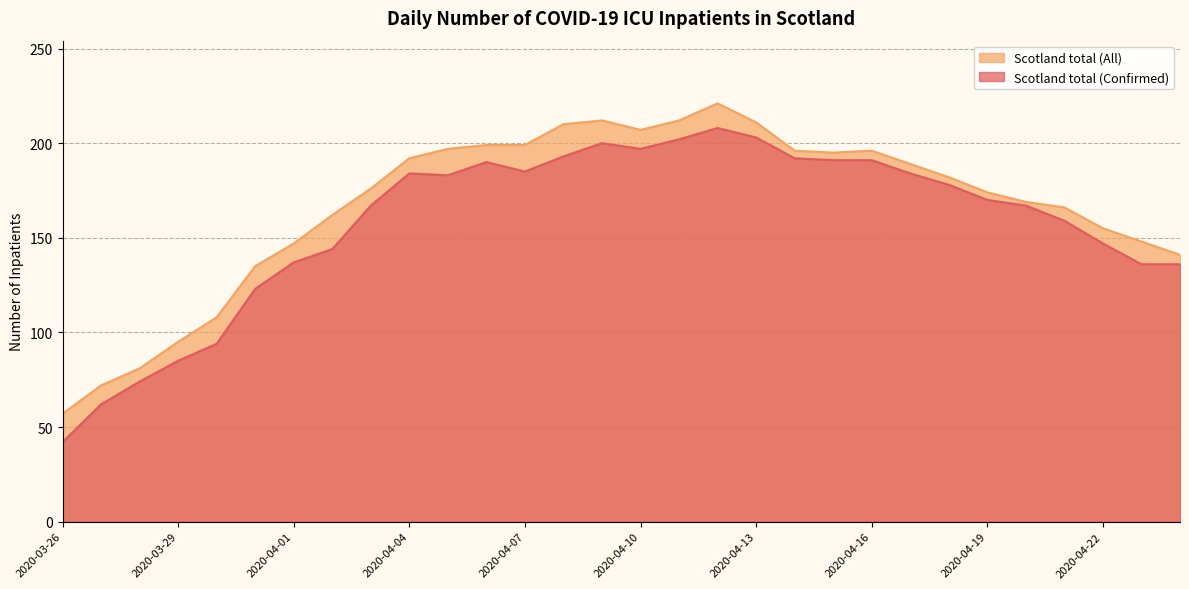

At which label does Scotland total (All) reach its minimum?

2020-03-26